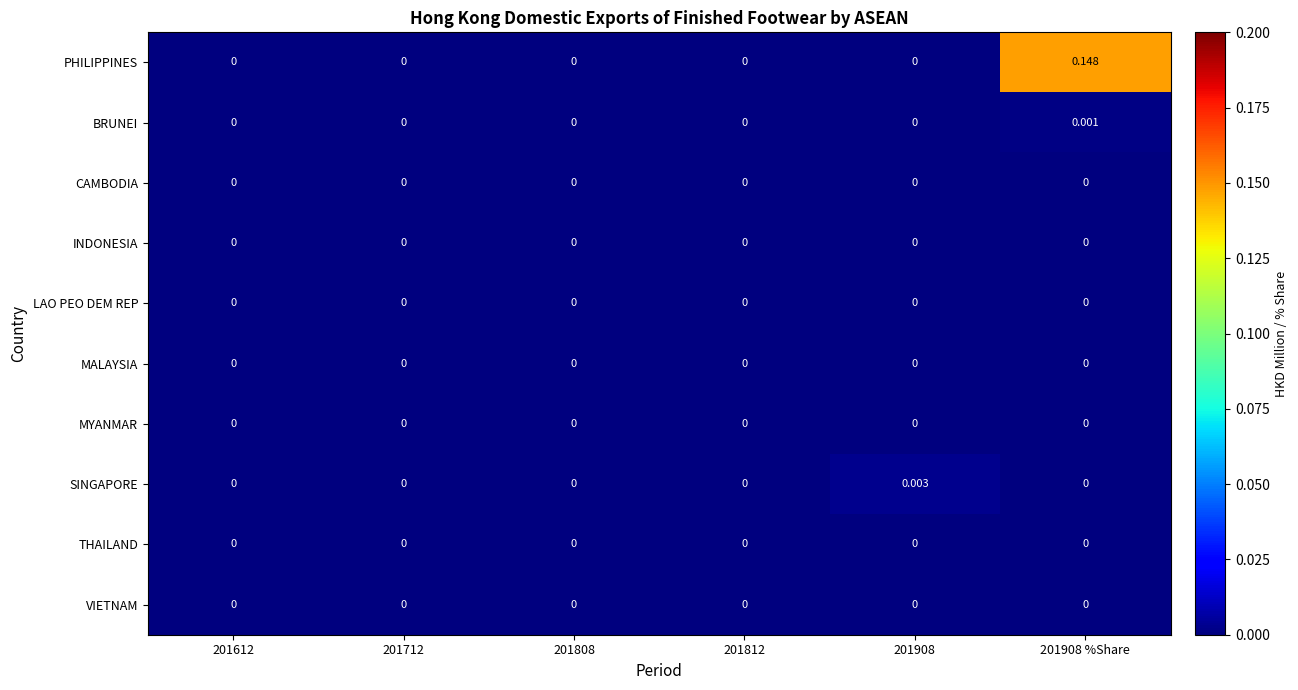

Which series has the largest total across all categories?

PHILIPPINES